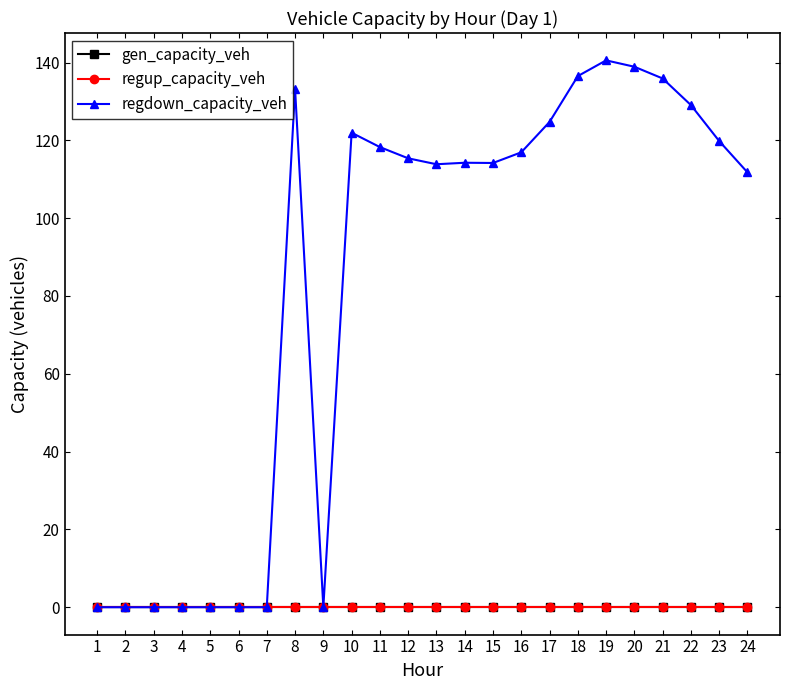

Reading left to right, what are all the values shown in this chart?

gen_capacity_veh: 0.0	0.0	0.0	0.0	0.0	0.0	0.0	0.0	0.0	0.0	0.0	0.0	0.0	0.0	0.0	0.0	0.0	0.0	0.0	0.0	0.0	0.0	0.0	0.0
regup_capacity_veh: 0.0	0.0	0.0	0.0	0.0	0.0	0.0	0.0	0.0	0.0	0.0	0.0	0.0	0.0	0.0	0.0	0.0	0.0	0.0	0.0	0.0	0.0	0.0	0.0
regdown_capacity_veh: 0.0	0.0	0.0	0.0	0.0	0.0	0.0	133.2	0.0	122.0	118.3	115.4	113.9	114.2	114.2	116.9	124.7	136.5	140.6	138.9	135.9	129.1	119.8	111.8